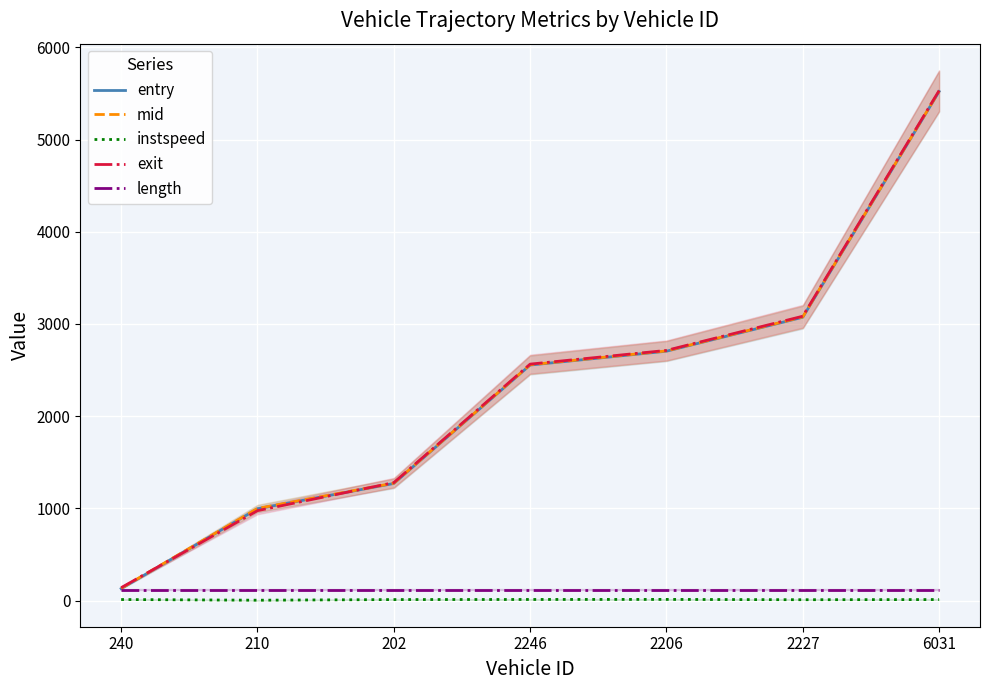

Rank the categories by mid value from highest to lowest.

6031, 2227, 2206, 2246, 202, 210, 240